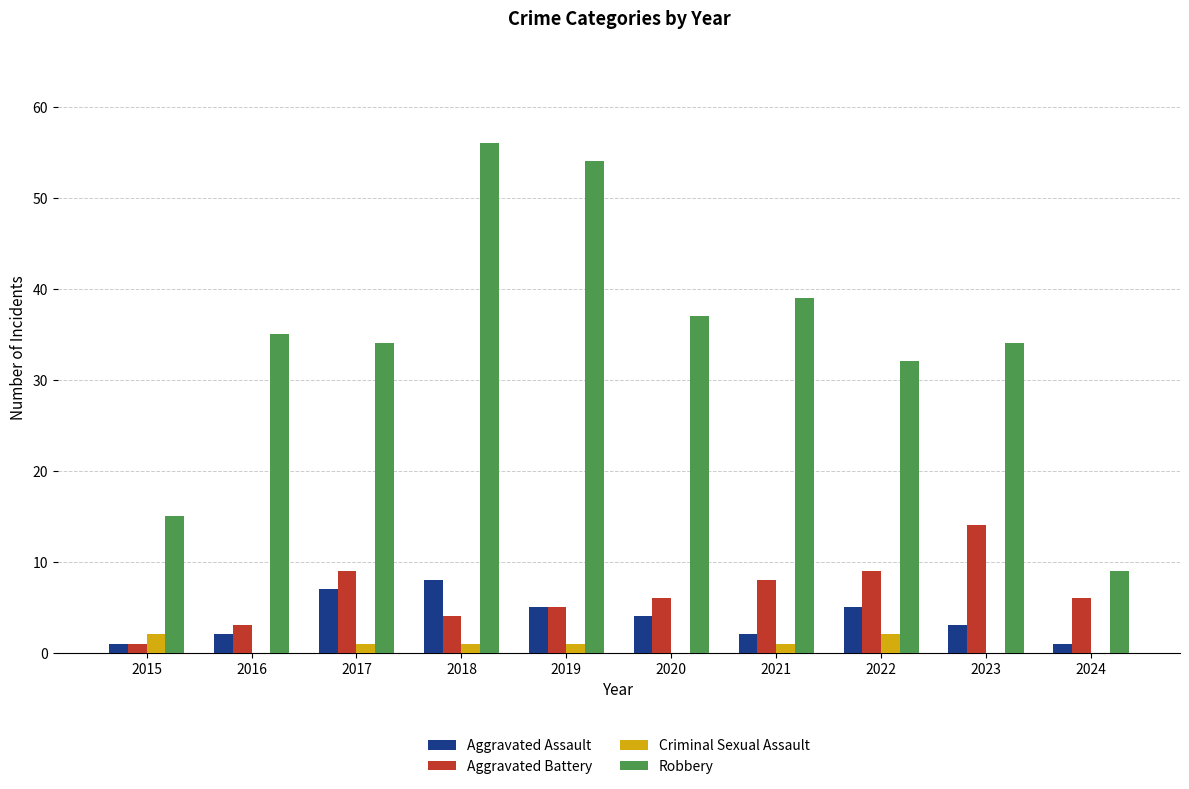

Which category has the highest value in the Aggravated Assault series?

2018